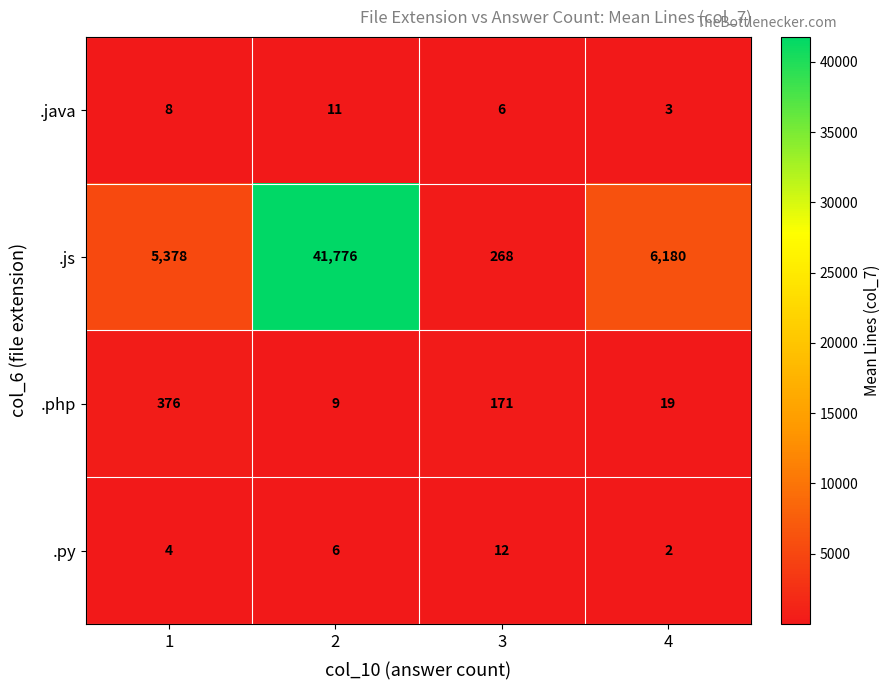

The .php series shows 25 at 4. True or false?

False